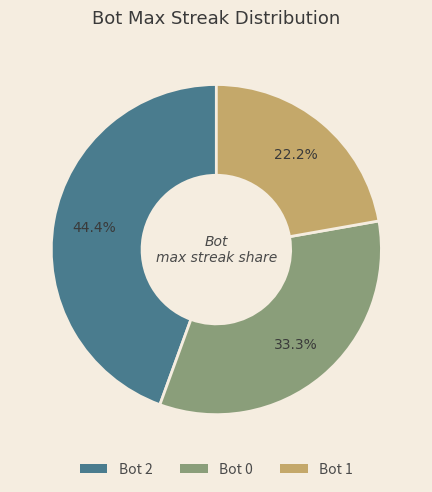

Is there a majority slice in this chart?

No